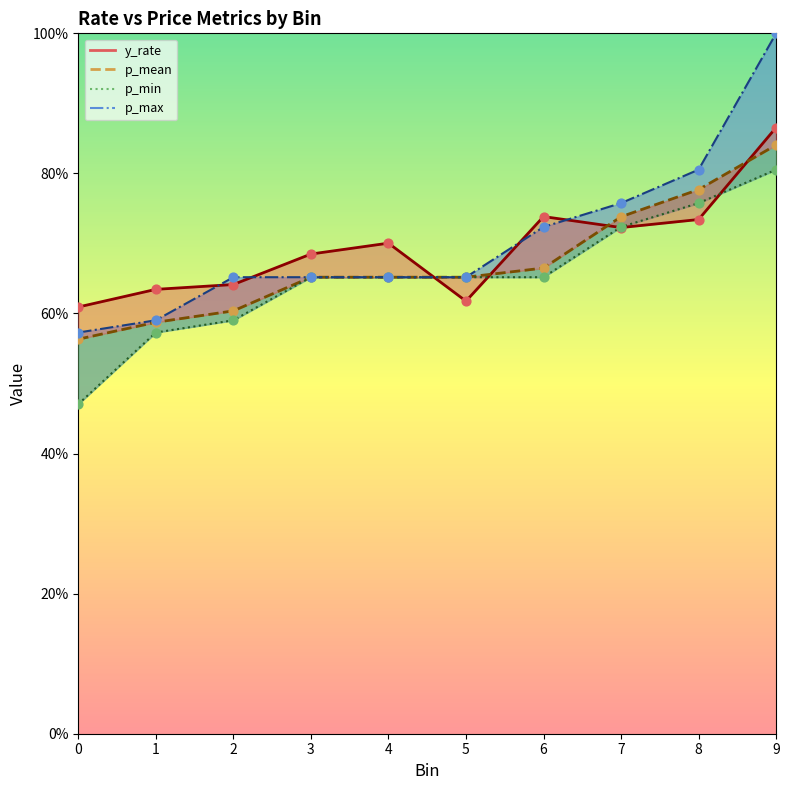

Is the value of p_mean at 8 greater than the value of y_rate at 8?

Yes